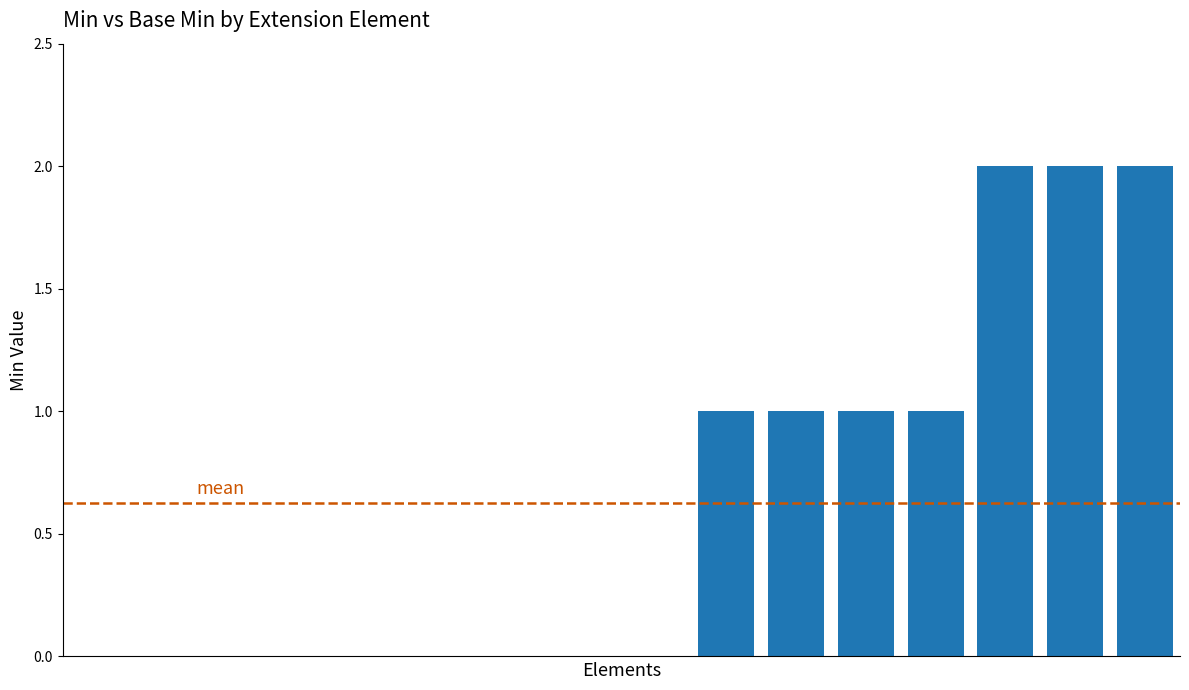

Count the number of data series in this chart.

1